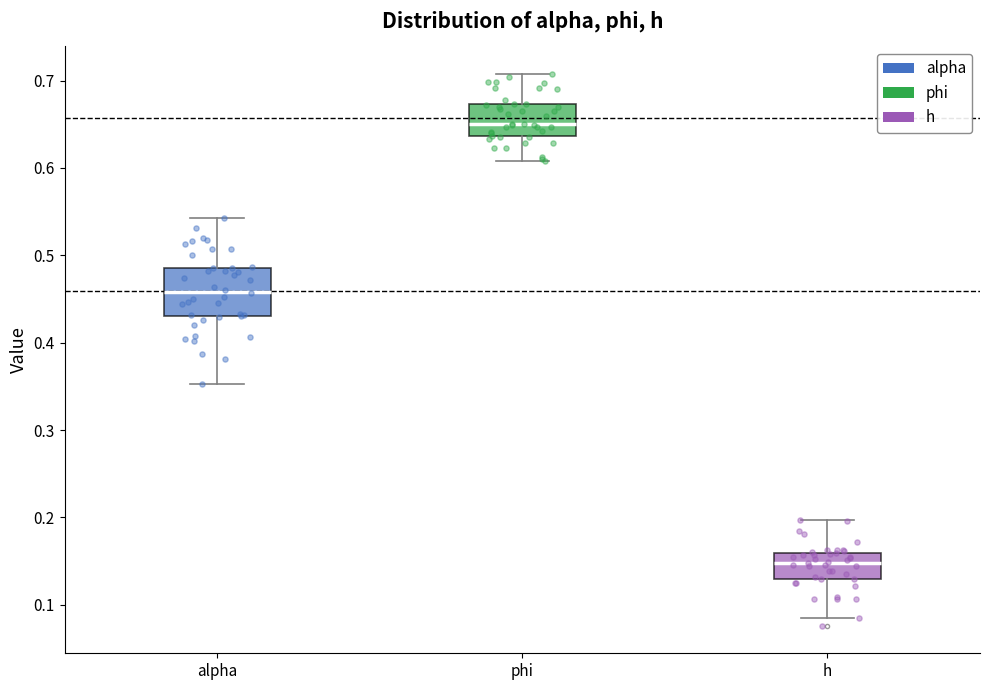

Reading left to right, read every box against the y-axis: the position of its median line, the range the box covers, and the ends of its whiskers. The values are not printed on the chart, so give them approximately, as read against the axis.

alpha: median 0.46, box 0.43 to 0.49, whiskers 0.35 to 0.54
phi: median 0.65, box 0.64 to 0.67, whiskers 0.61 to 0.71
h: median 0.15, box 0.13 to 0.16, whiskers 0.08 to 0.20